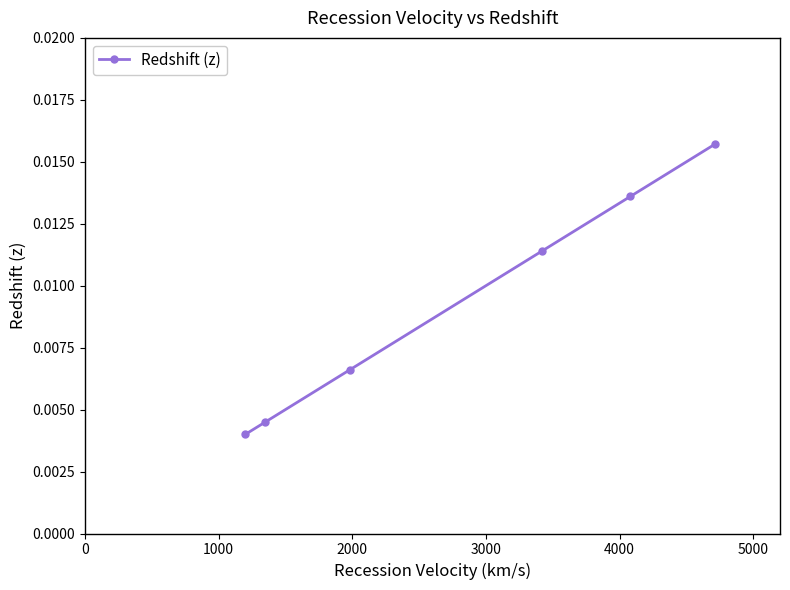

Count the values in the range 0 to 1.

6